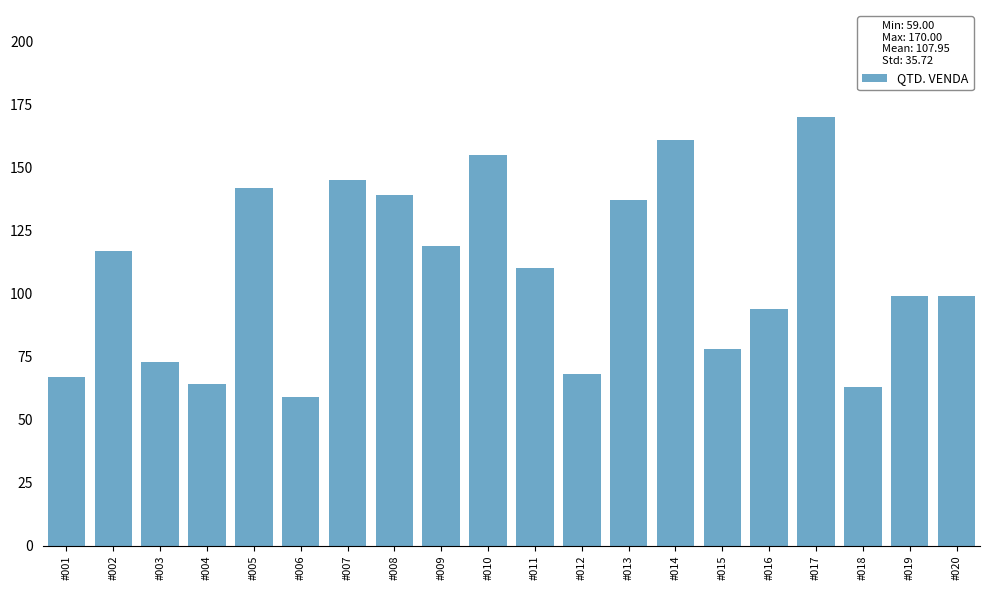

Reading right to left, what are all the values shown in this chart?

#020=99	#019=99	#018=63	#017=170	#016=94	#015=78	#014=161	#013=137	#012=68	#011=110	#010=155	#009=119	#008=139	#007=145	#006=59	#005=142	#004=64	#003=73	#002=117	#001=67